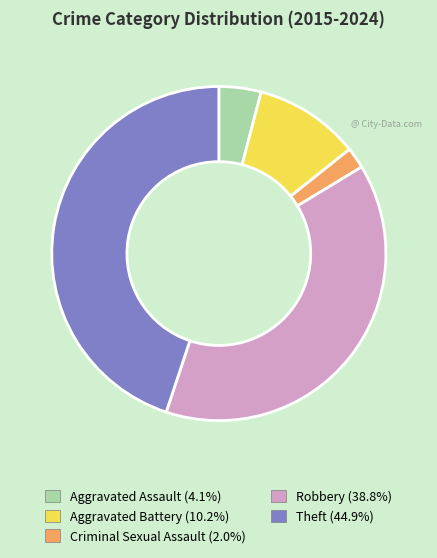

Which slice is the smallest?

Criminal Sexual Assault